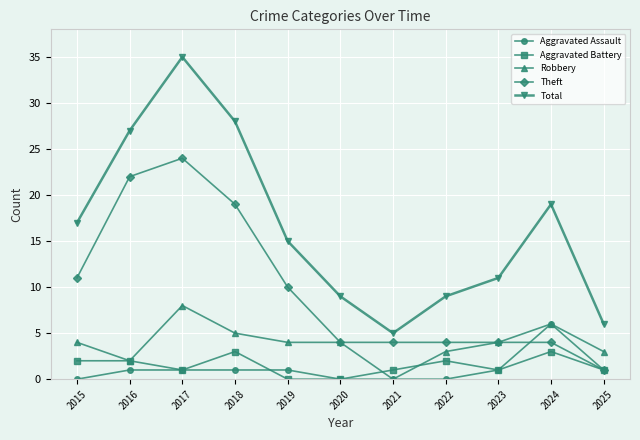

True or false: Total and Theft cross at least once.

False